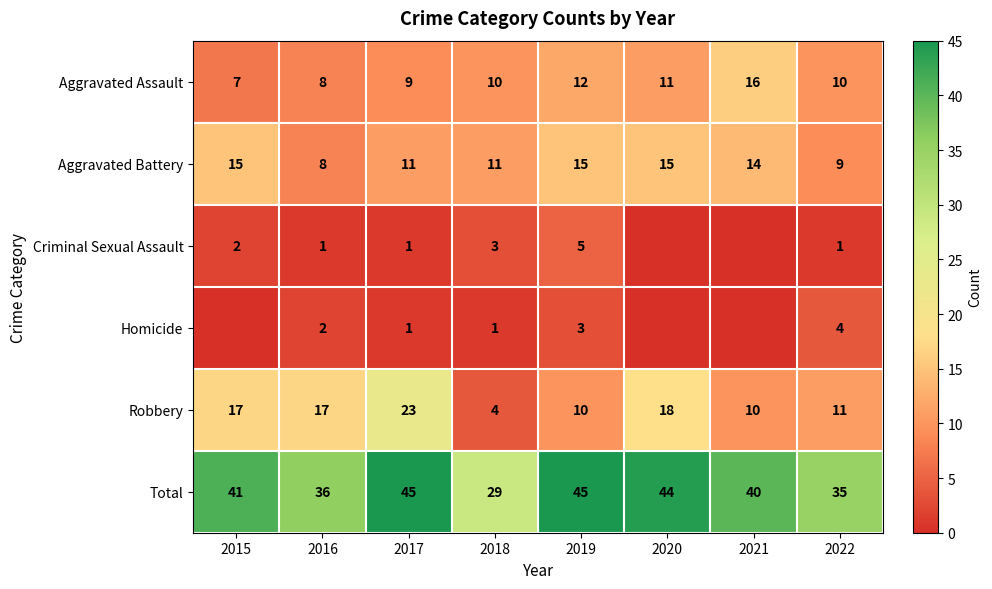

True or false: Robbery has a value of 17 at 2015.

True